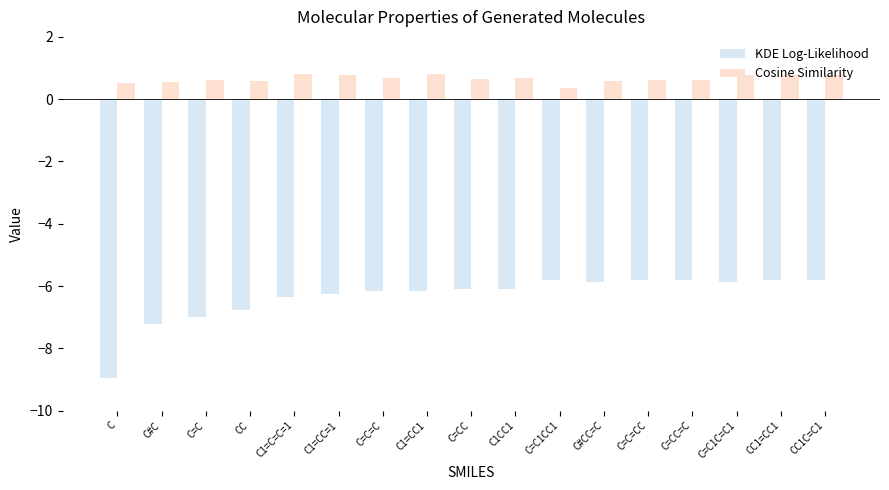

Is the value of Cosine Similarity at C=C1CC1 greater than the value of KDE Log-Likelihood at C=C1C=C1?

Yes